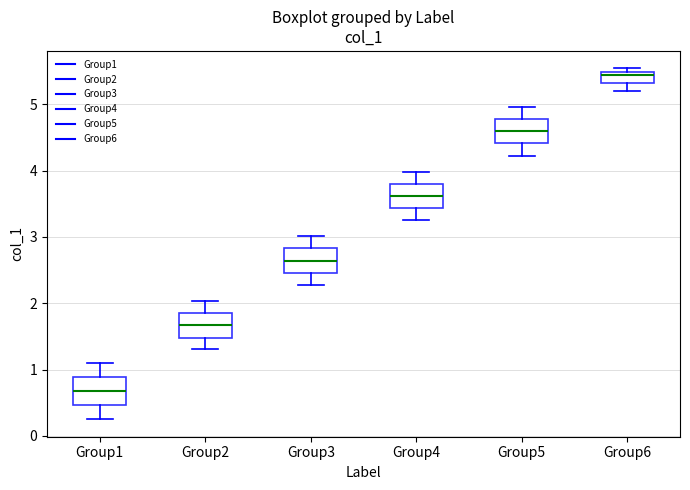

Where is the upper edge of the box for Group2 on the y-axis? The values are not printed on the chart, so give them approximately, as read against the axis.

1.9